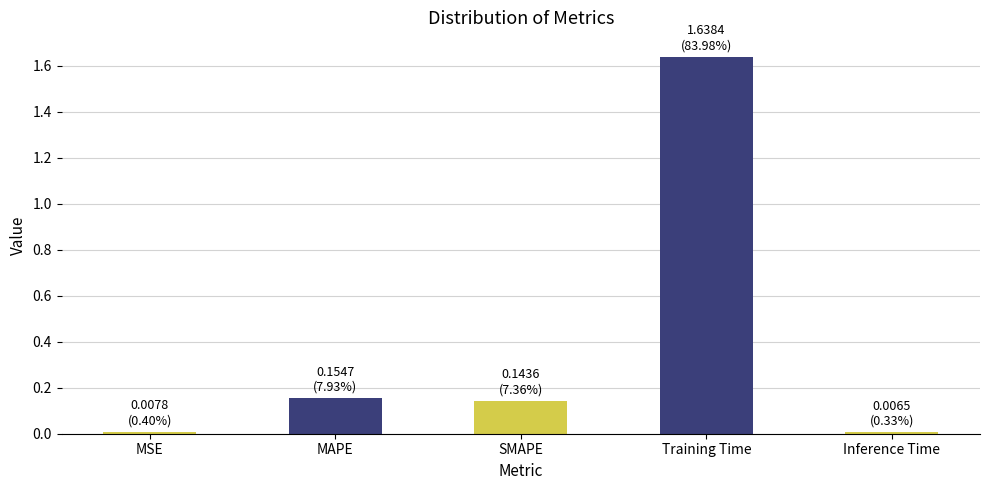

What position from the left is MAPE?

2